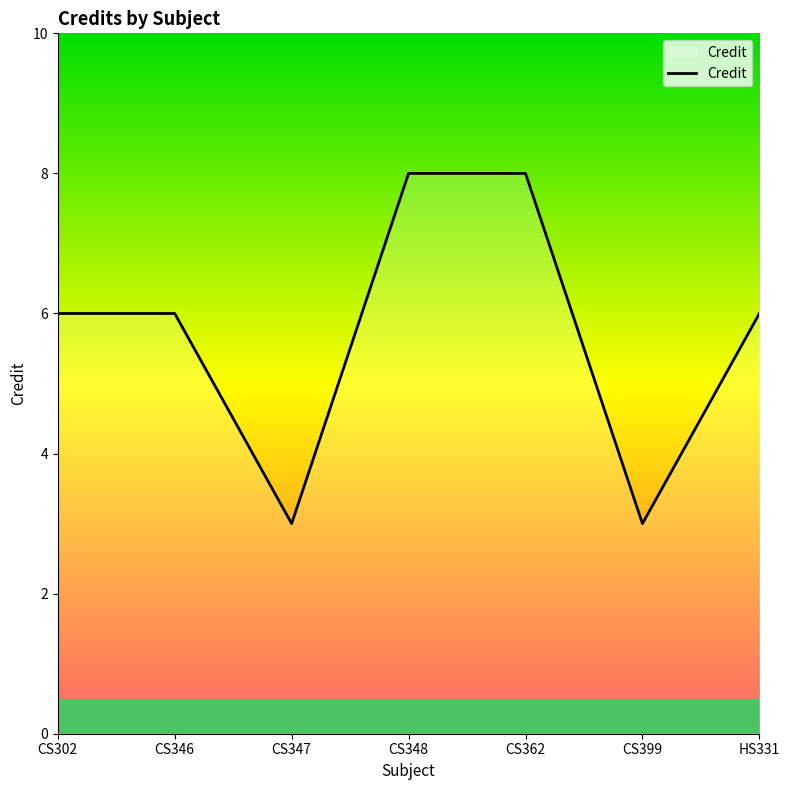

What position from the right is CS347?

5